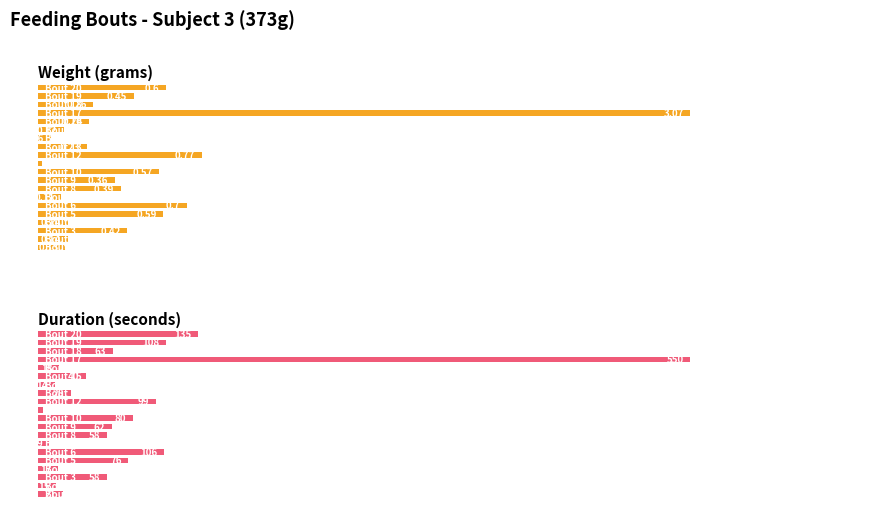

How many distinct data groups are displayed?

2